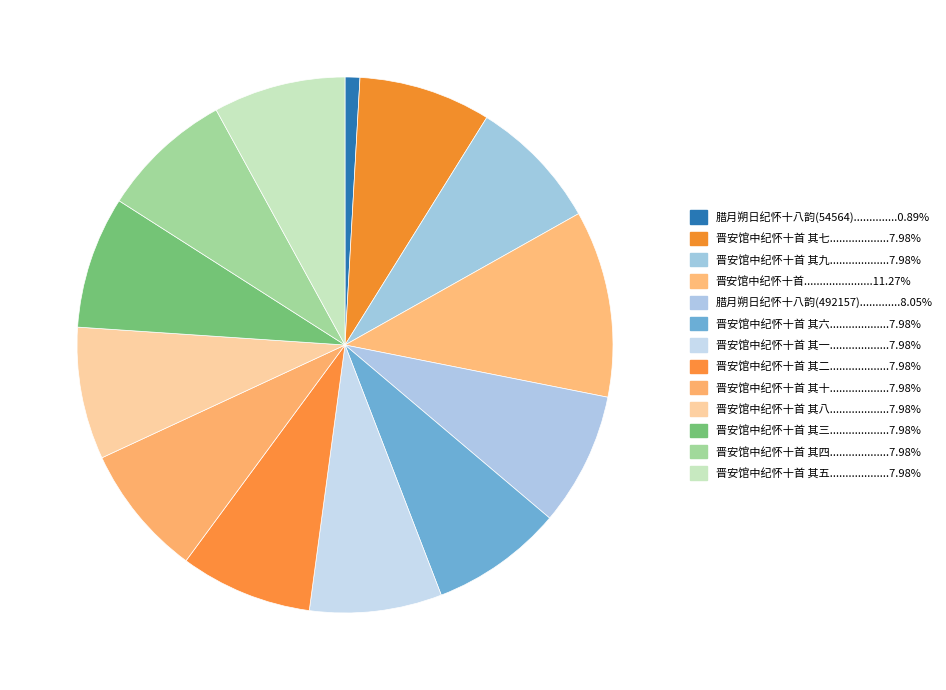

How many slices are in this pie chart?

13